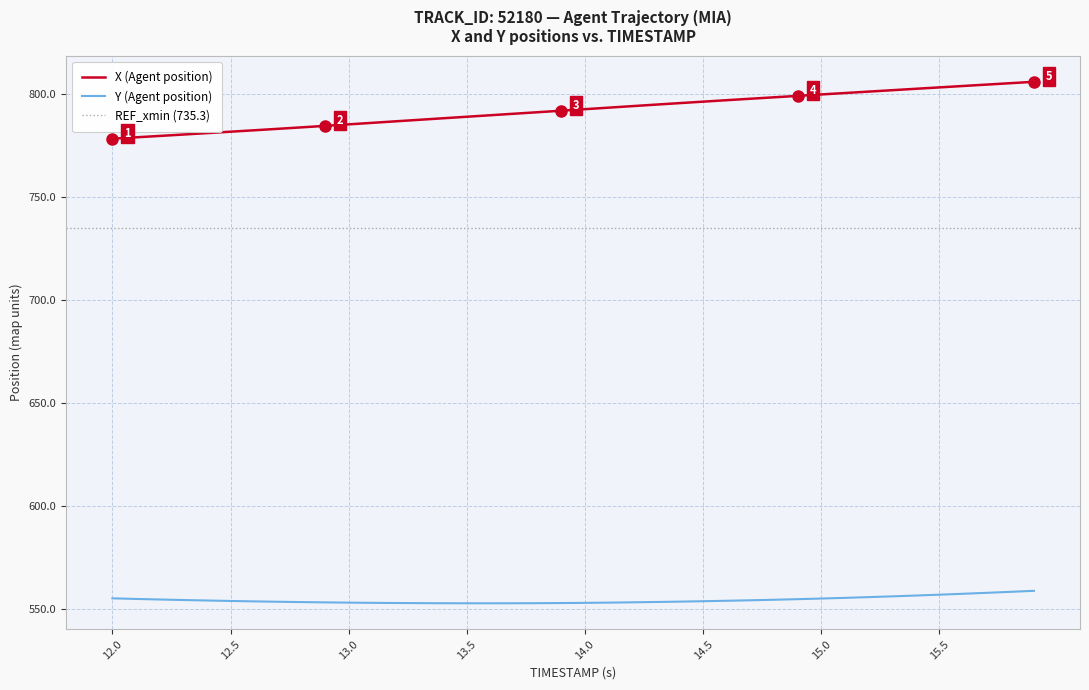

The value of Y (Agent position) at 14.0 is 553.1. True or false?

True